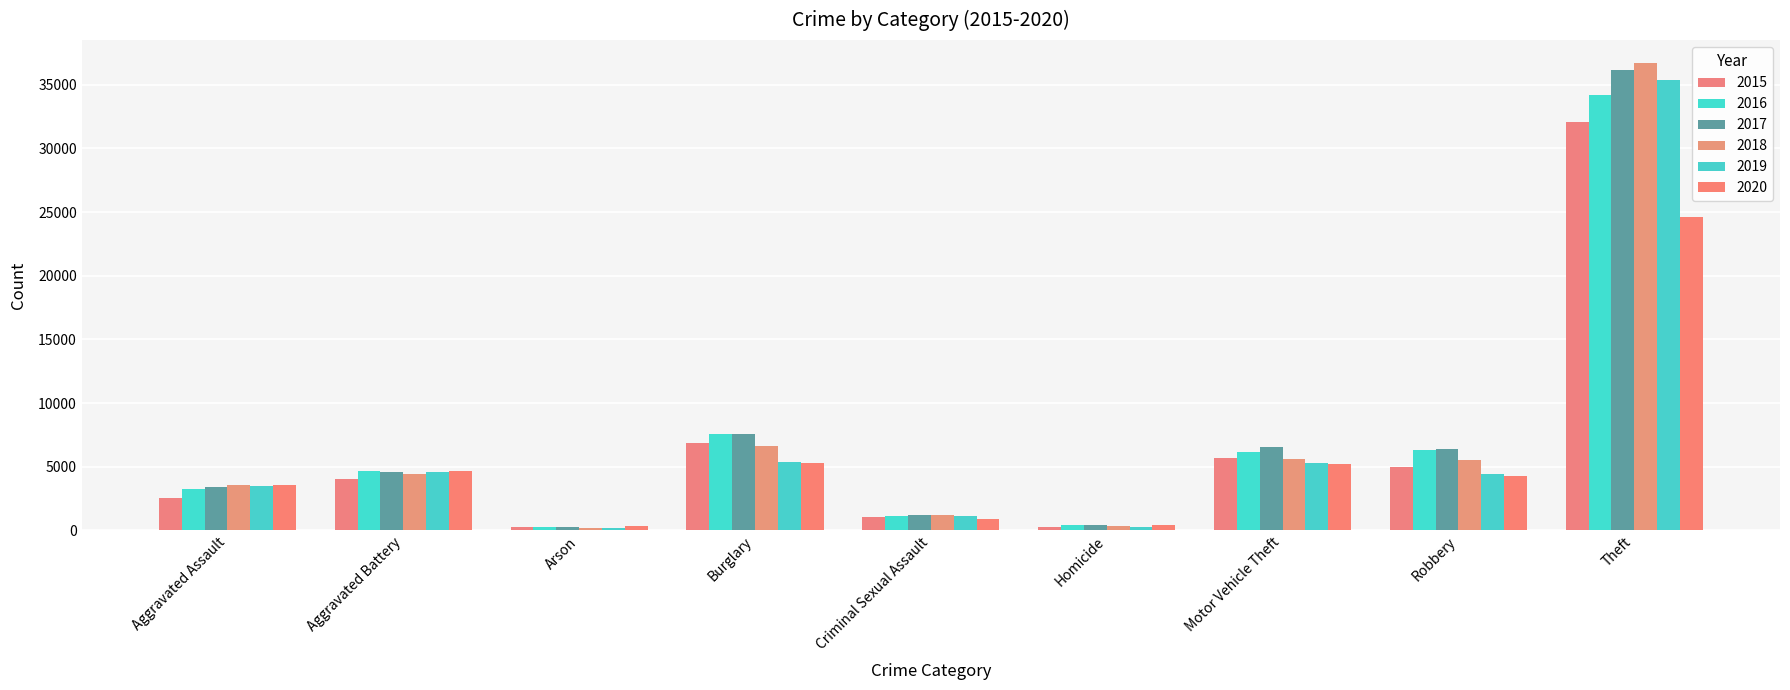

Reading left to right, list all the values displayed in this chart.

2015: Aggravated Assault=2578	Aggravated Battery=4036	Arson=250	Burglary=6901	Criminal Sexual Assault=1049	Homicide=273	Motor Vehicle Theft=5651	Robbery=4991	Theft=32062
2016: Aggravated Assault=3256	Aggravated Battery=4663	Arson=305	Burglary=7585	Criminal Sexual Assault=1135	Homicide=405	Motor Vehicle Theft=6184	Robbery=6330	Theft=34181
2017: Aggravated Assault=3412	Aggravated Battery=4620	Arson=272	Burglary=7582	Criminal Sexual Assault=1195	Homicide=414	Motor Vehicle Theft=6560	Robbery=6432	Theft=36127
2018: Aggravated Assault=3560	Aggravated Battery=4421	Arson=209	Burglary=6636	Criminal Sexual Assault=1194	Homicide=329	Motor Vehicle Theft=5644	Robbery=5536	Theft=36684
2019: Aggravated Assault=3484	Aggravated Battery=4590	Arson=211	Burglary=5410	Criminal Sexual Assault=1156	Homicide=291	Motor Vehicle Theft=5300	Robbery=4459	Theft=35402
2020: Aggravated Assault=3572	Aggravated Battery=4687	Arson=334	Burglary=5294	Criminal Sexual Assault=922	Homicide=458	Motor Vehicle Theft=5225	Robbery=4241	Theft=24637